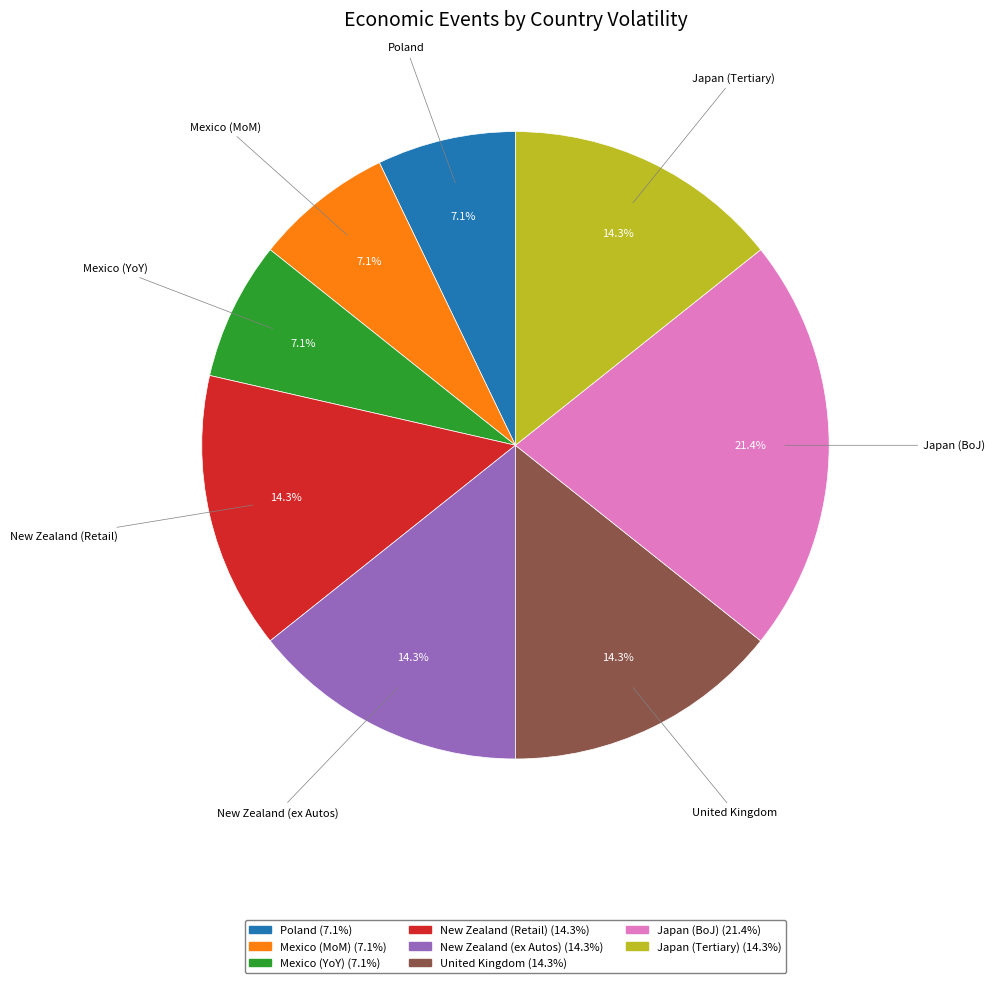

Between Mexico (YoY) and New Zealand (Retail), which is larger?

New Zealand (Retail)